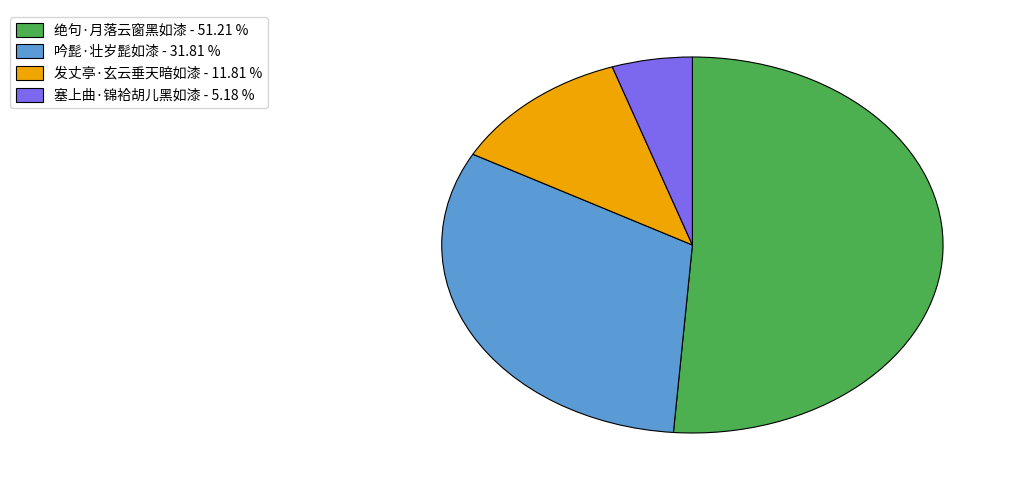

Which slice represents more than half of the pie?

绝句·月落云窗黑如漆